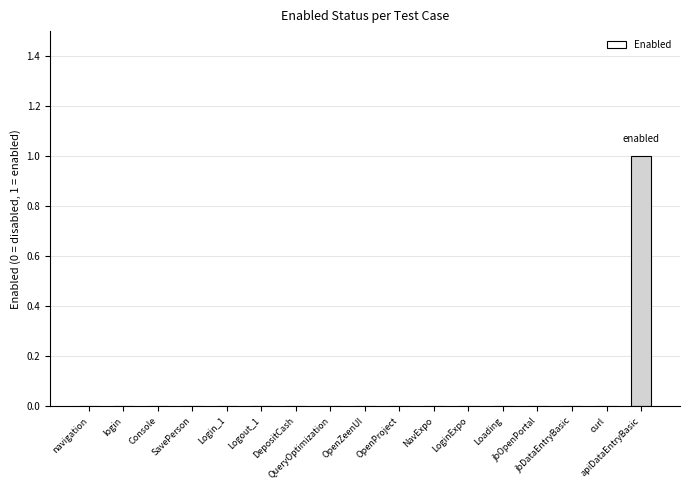

Are the bars horizontal?

No